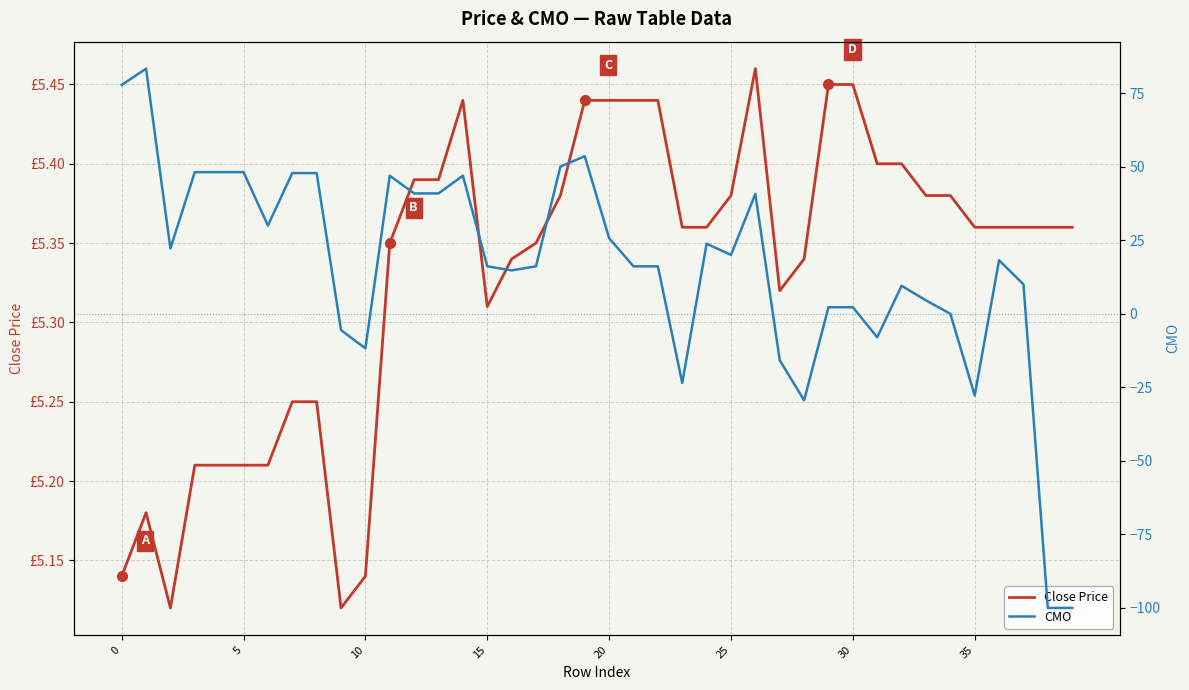

Between 17 and 15, which is larger?

17